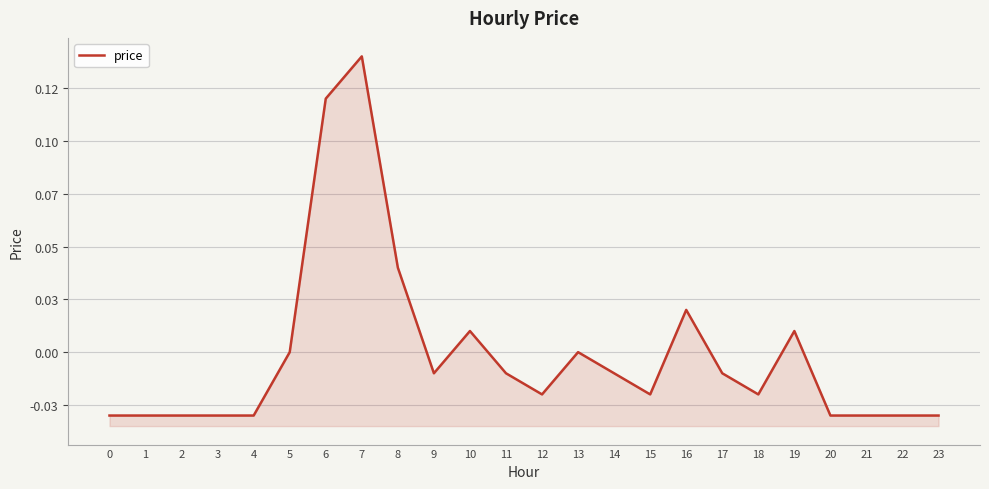

The chart shows a value of 0.2 at 6. True or false?

False